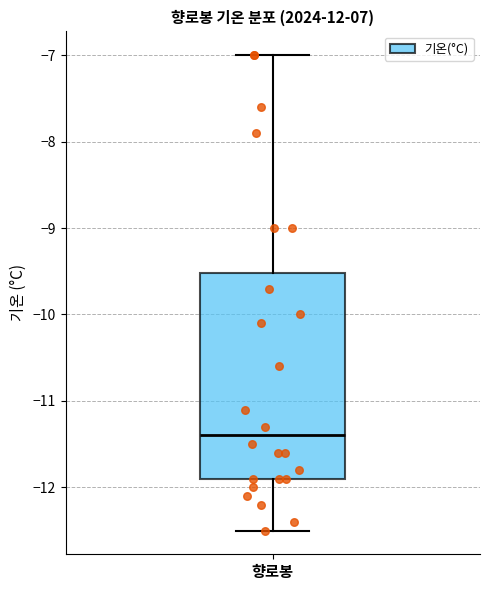

Transcribe this box plot: give where the median line is, the range the box spans, and where the two whiskers end, as read against the y-axis. The values are not printed on the chart, so give them approximately, as read against the axis.

median -11.4, box -11.9 to -9.5, whiskers -12.5 to -7.0